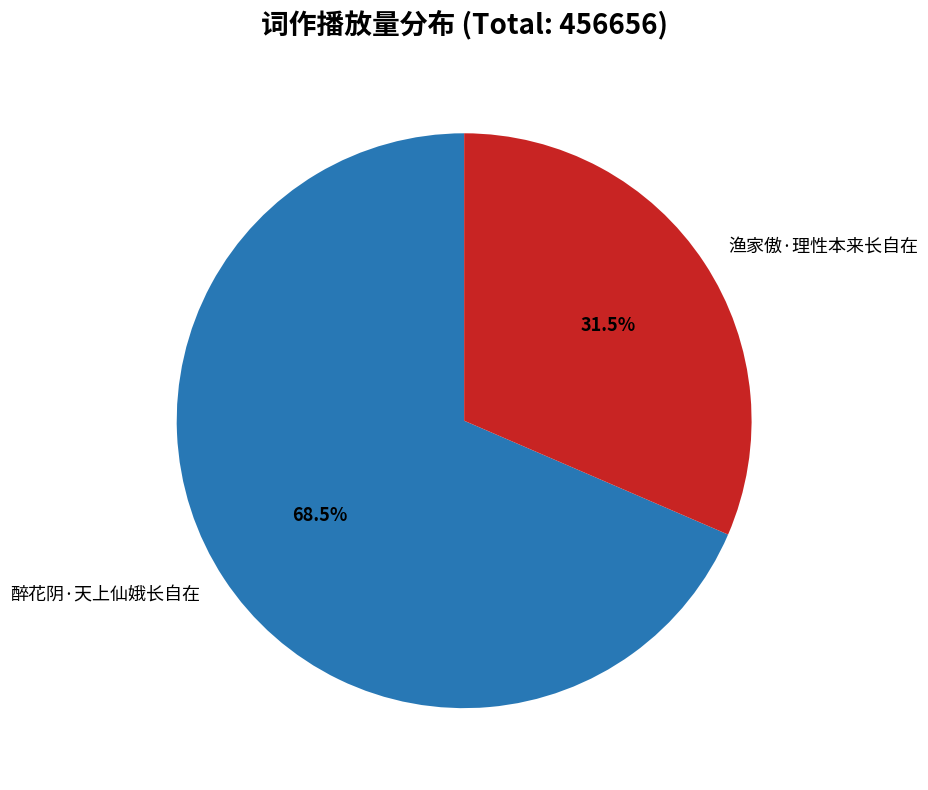

Rank the categories by value from highest to lowest.

醉花阴·天上仙娥长自在, 渔家傲·理性本来长自在